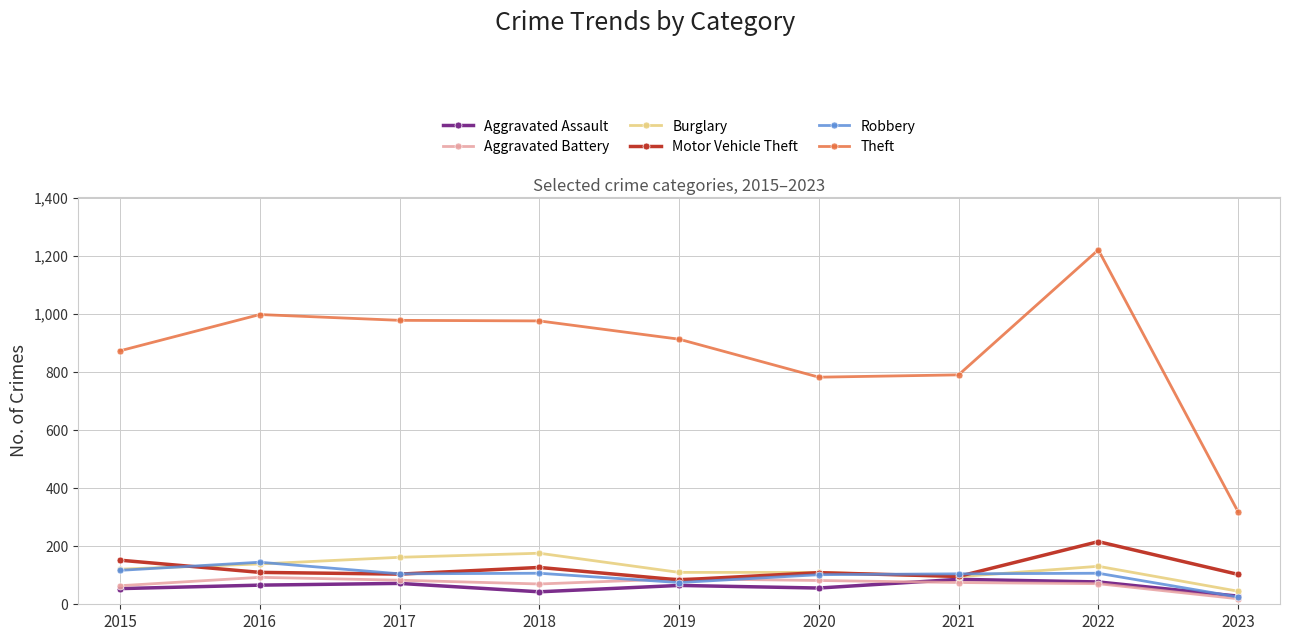

What is the average value of the Aggravated Assault series?

61